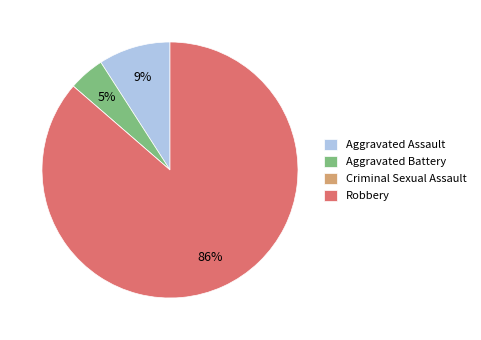

Between Robbery and Aggravated Assault, which is larger?

Robbery